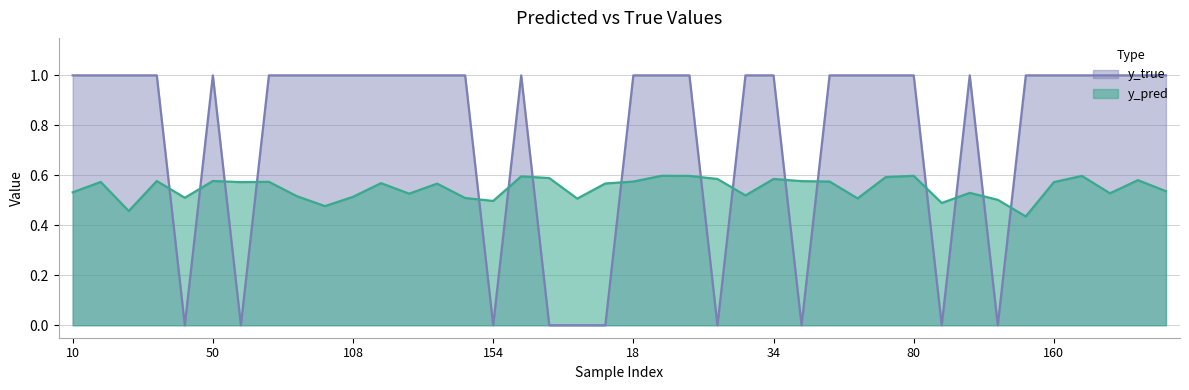

Reading left to right, what are all the values shown in this chart?

y_pred: 0.5	0.6	0.5	0.6	0.5	0.6	0.6	0.6	0.5	0.5	0.5	0.6	0.5	0.6	0.5	0.5	0.6	0.6	0.5	0.6	0.6	0.6	0.6	0.6	0.5	0.6	0.6	0.6	0.5	0.6	0.6	0.5	0.5	0.5	0.4	0.6	0.6	0.5	0.6	0.5
y_true: 1.0	1.0	1.0	1.0	0.0	1.0	0.0	1.0	1.0	1.0	1.0	1.0	1.0	1.0	1.0	0.0	1.0	0.0	0.0	0.0	1.0	1.0	1.0	0.0	1.0	1.0	0.0	1.0	1.0	1.0	1.0	0.0	1.0	0.0	1.0	1.0	1.0	1.0	1.0	1.0